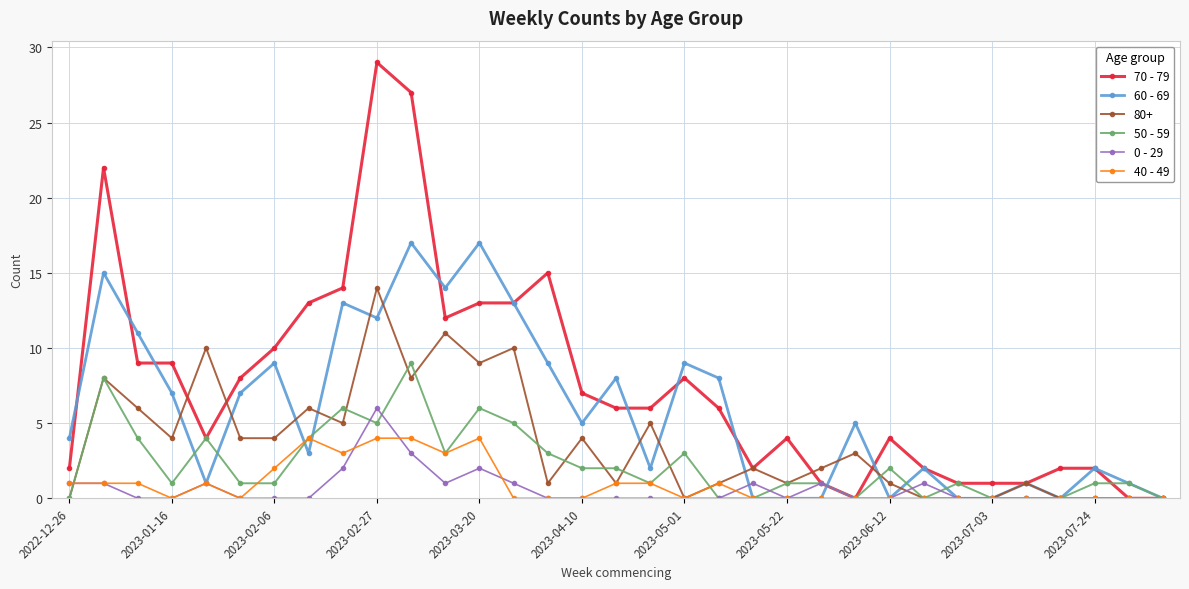

How many lines are shown in the chart?

6